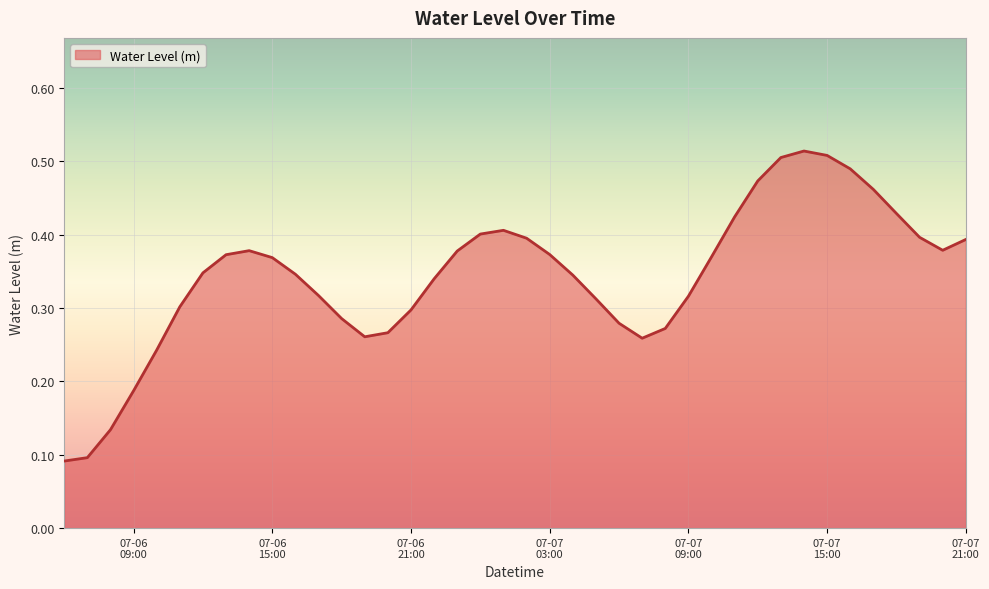

Reading left to right, what are all the values shown in this chart?

0.1	0.1	0.1	0.2	0.2	0.3	0.3	0.4	0.4	0.4	0.3	0.3	0.3	0.3	0.3	0.3	0.3	0.4	0.4	0.4	0.4	0.4	0.3	0.3	0.3	0.3	0.3	0.3	0.4	0.4	0.5	0.5	0.5	0.5	0.5	0.5	0.4	0.4	0.4	0.4